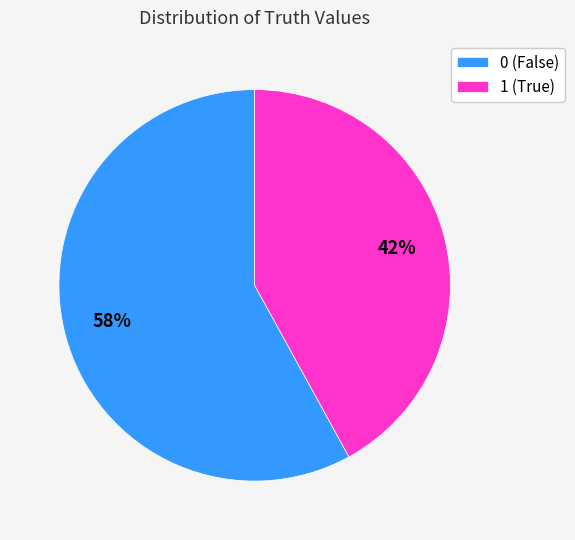

What percentage is the 1 slice, to the nearest percent?

42%